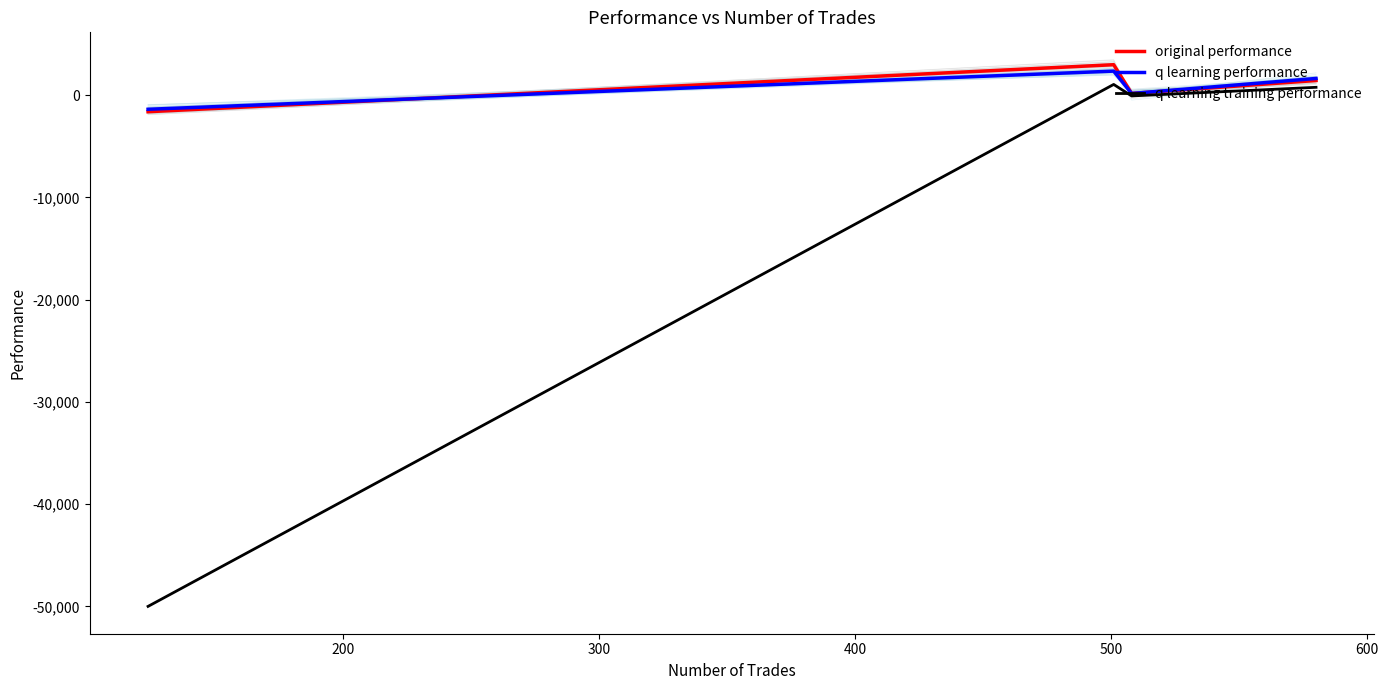

Reading left to right, what are all the values shown in this chart?

original performance: -1623.1	2975.1	164.4	1429.2
q learning performance: -1384.1	2348.0	160.7	1630.4
q learning training performance: -50000.0	1045.6	-78.3	764.5